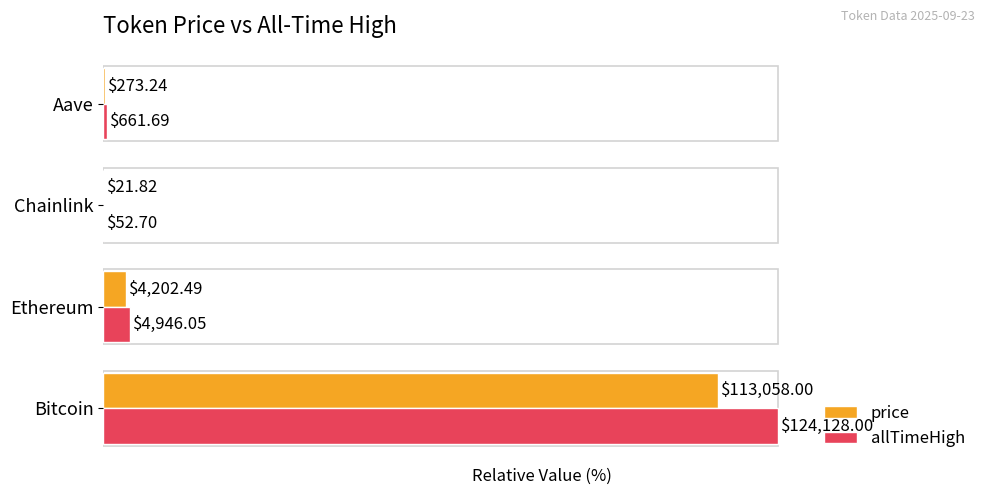

Reading left to right, transcribe all the data shown in this chart.

price: 91.1	3.4	0.0	0.2
allTimeHigh: 100.0	4.0	0.0	0.5